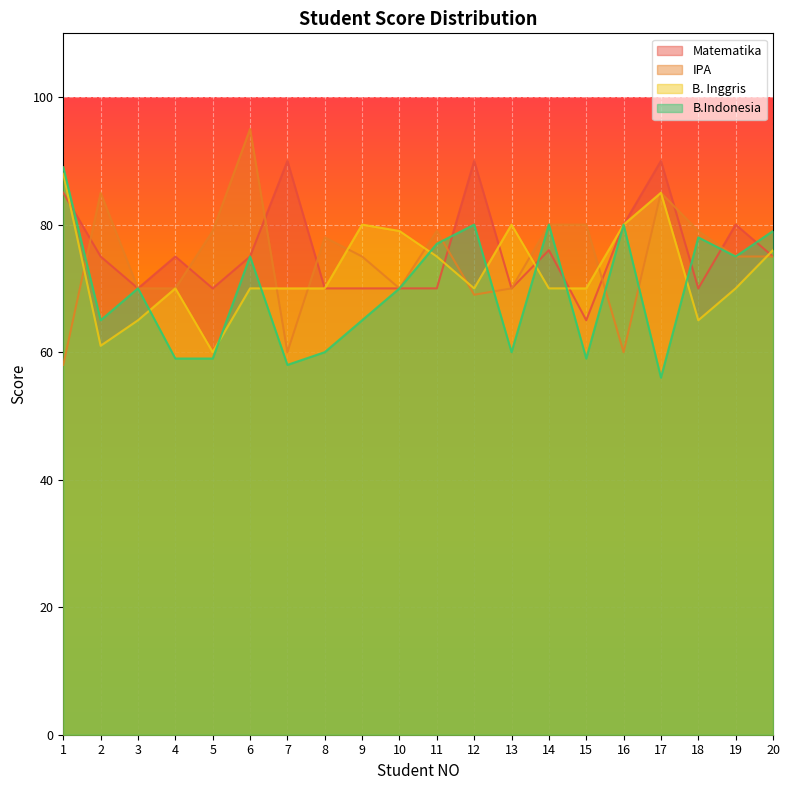

How many lines are shown in the chart?

4